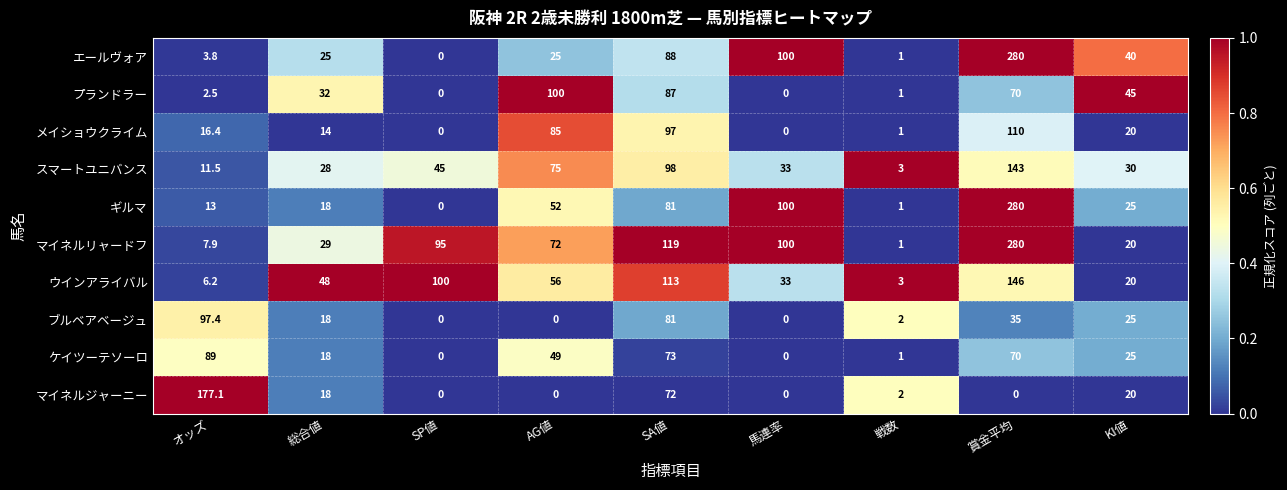

Rank the series at オッズ from highest to lowest value.

マイネルジャーニー, ブルベアベージュ, ケイツーテソーロ, メイショウクライム, ギルマ, スマートユニバンス, マイネルリャードフ, ウインアライバル, エールヴォア, プランドラー